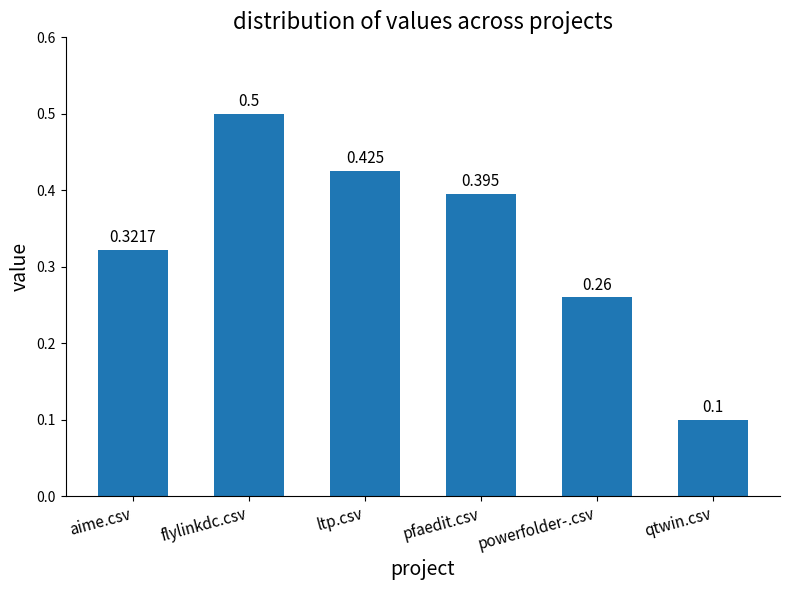

What is the difference between the second highest and second lowest values?

0.2